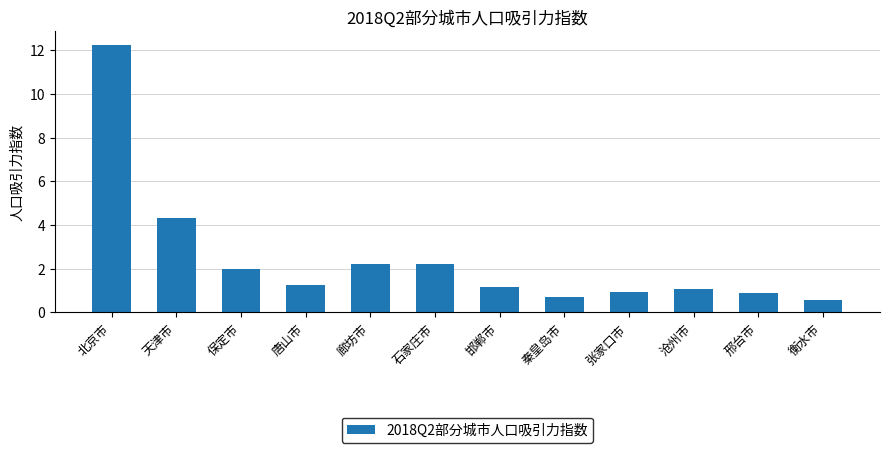

Reading left to right, extract all data points from this chart.

12.3	4.3	2.0	1.3	2.2	2.2	1.1	0.7	0.9	1.1	0.9	0.6